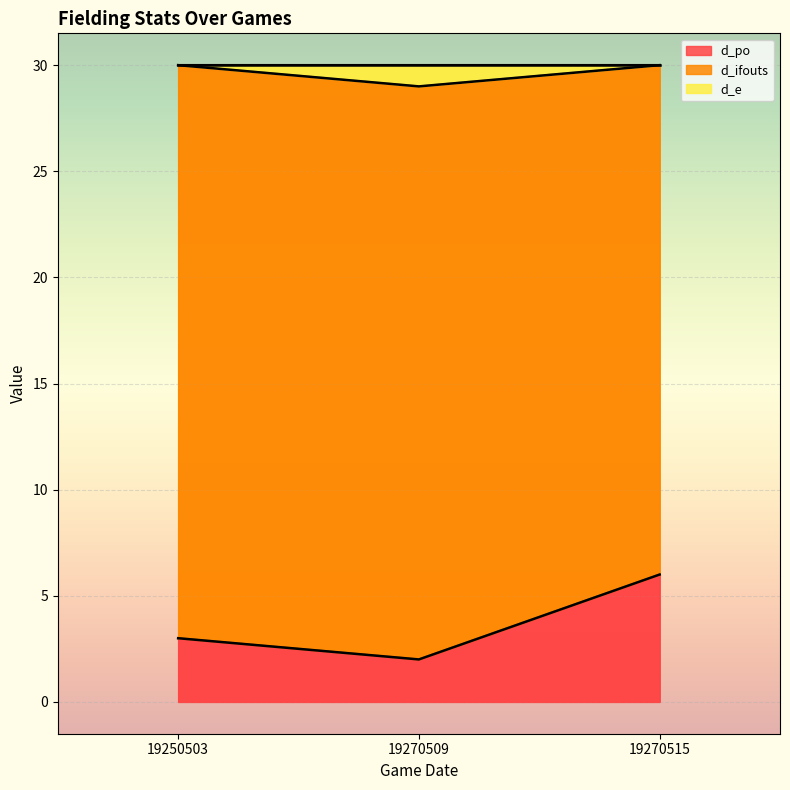

List the labels in order of d_po value, smallest first.

19270509, 19250503, 19270515